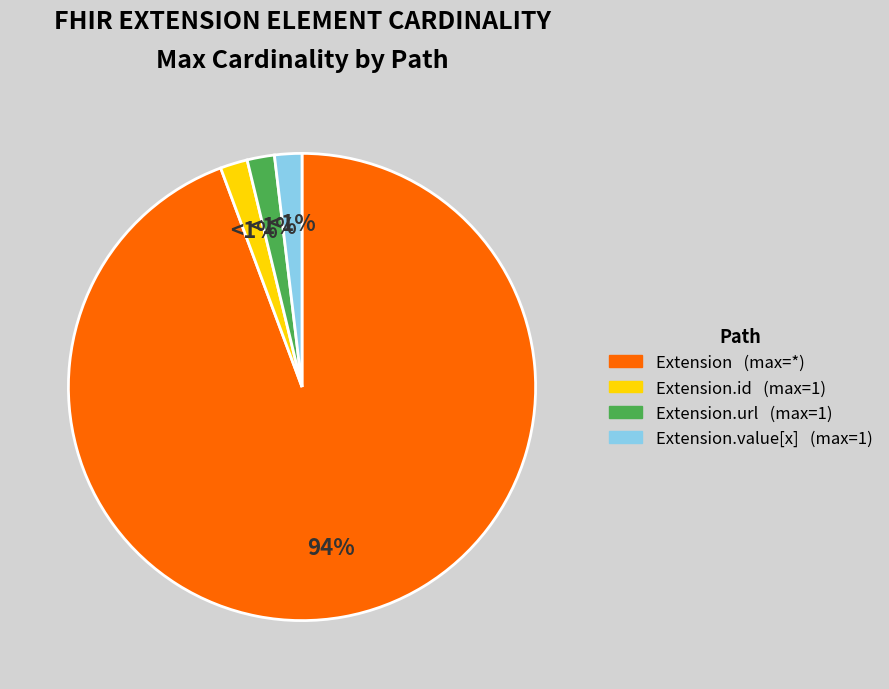

Is there a majority slice in this chart?

Yes